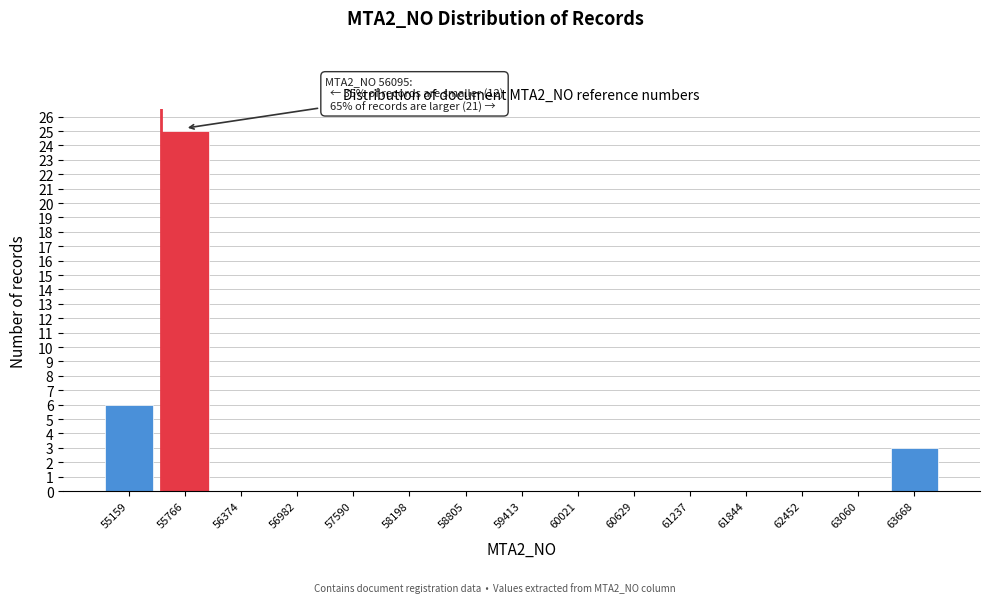

What is the change in value from 55159 to 55766?

+19